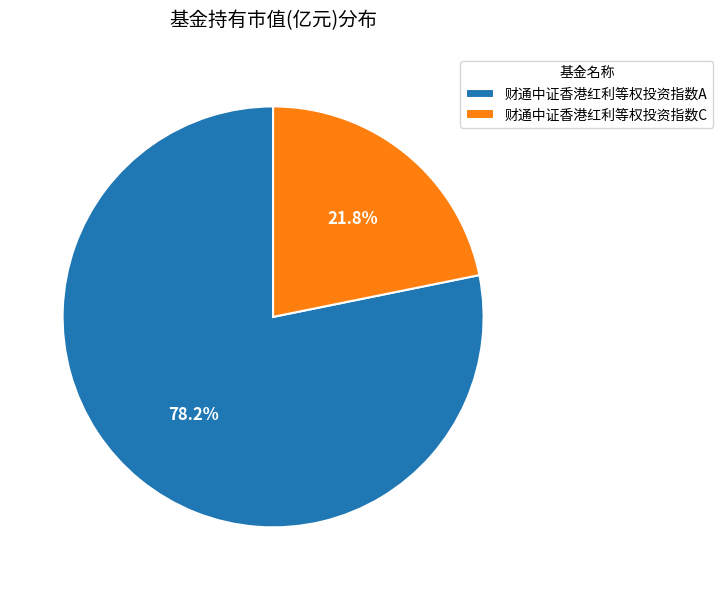

Which category has the biggest portion of the pie?

财通中证香港红利等权投资指数A